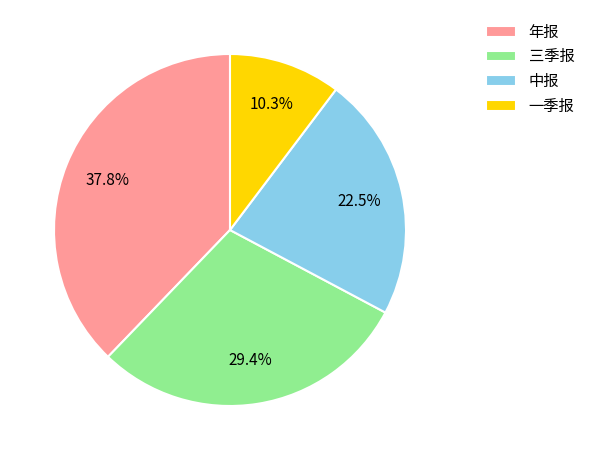

To the nearest percent, what portion does 年报 represent?

38%